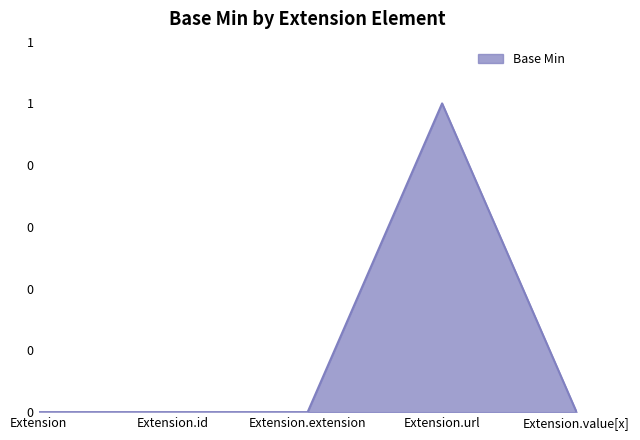

True or false: there are more than 0 points higher than both neighbors.

True